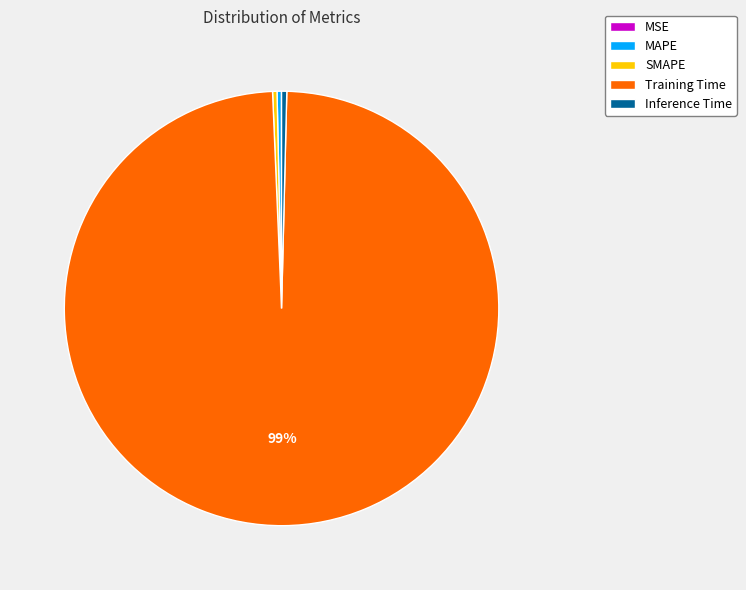

Does any single category account for the majority?

Yes